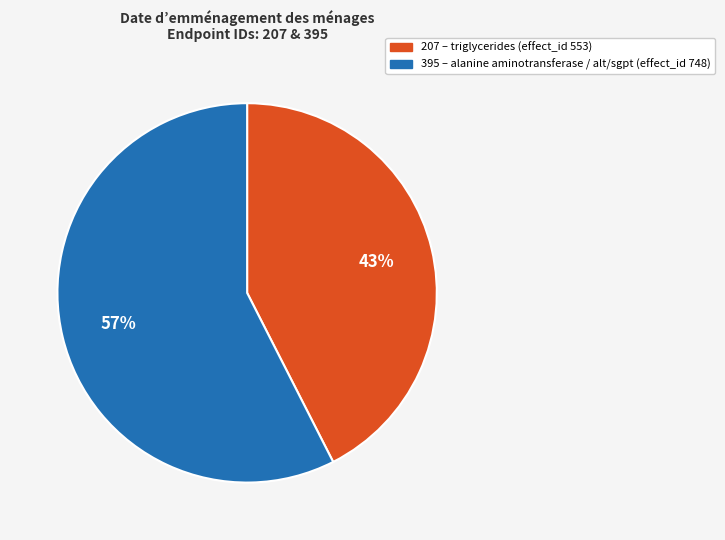

Does any single category account for the majority?

Yes